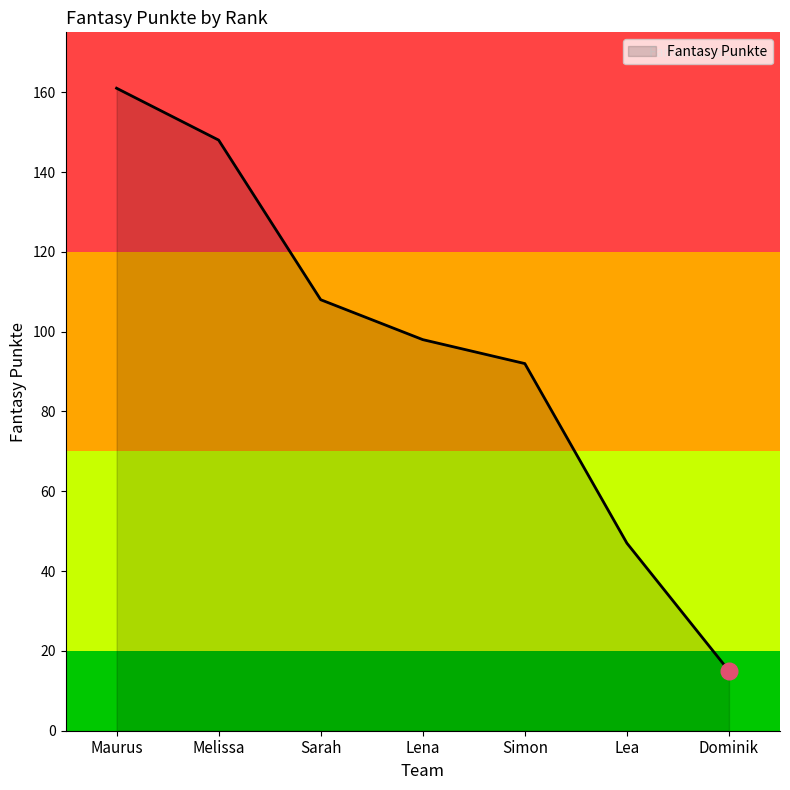

Reading left to right, extract all data points from this chart.

161	148	108	98	92	47	15